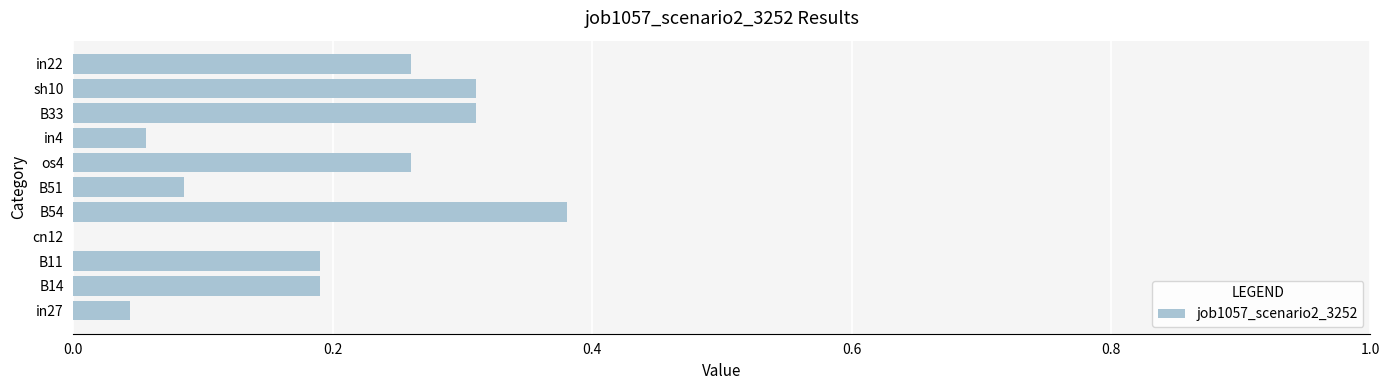

The value at B33 is 0.5. True or false?

False